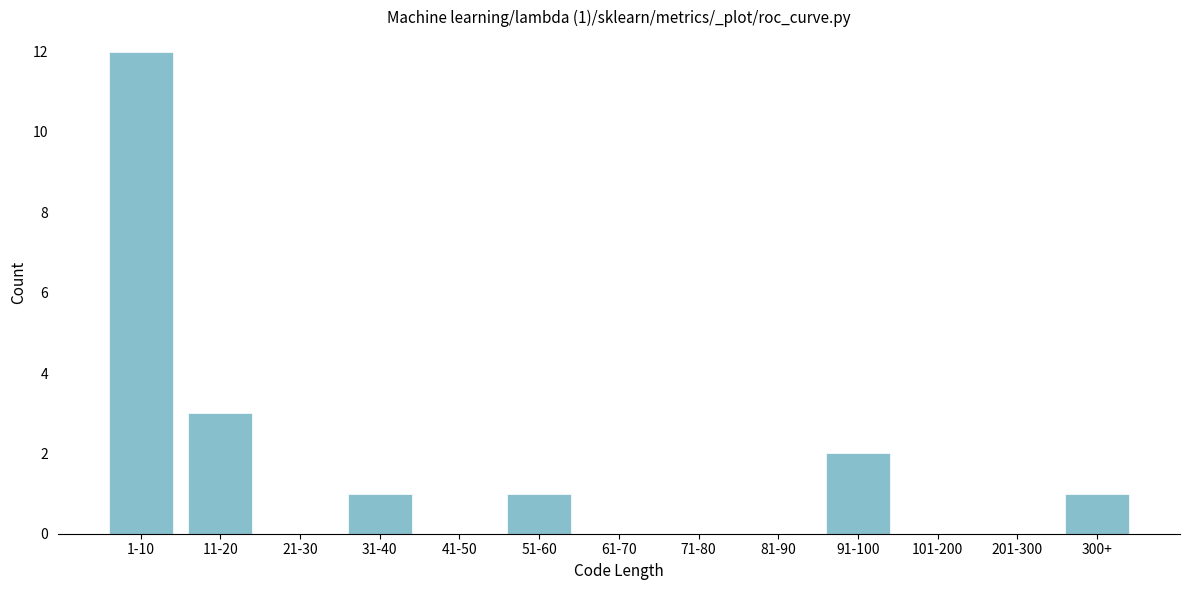

Reading left to right, extract all data points from this chart.

1-10=12	11-20=3	21-30=0	31-40=1	41-50=0	51-60=1	61-70=0	71-80=0	81-90=0	91-100=2	101-200=0	201-300=0	300+=1